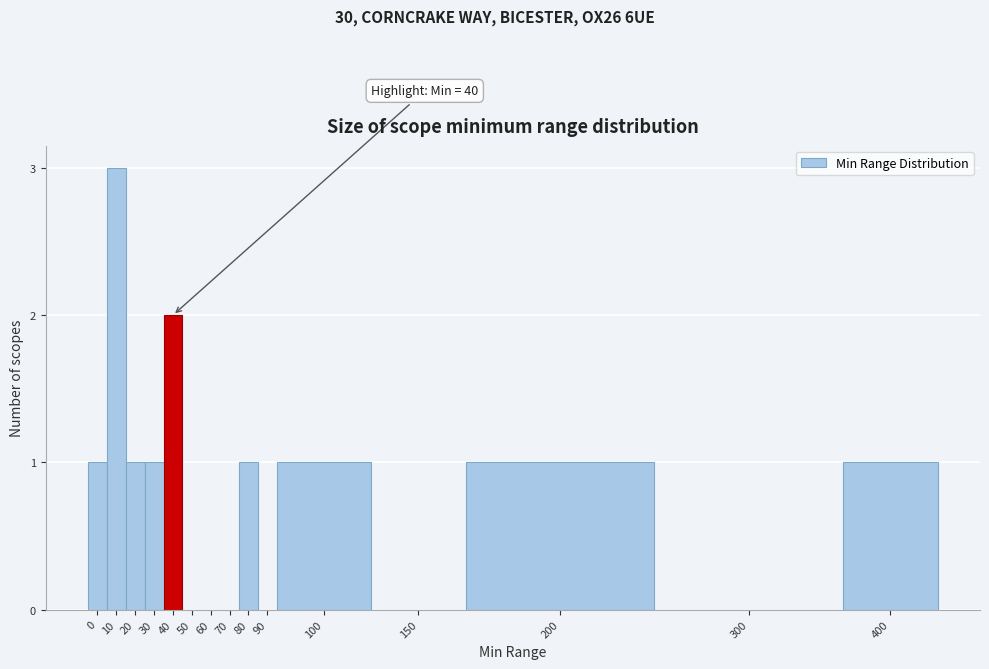

Reading left to right, transcribe all the data shown in this chart.

0=1	10=3	20=1	30=1	40=2	50=0	60=0	70=0	80=1	90=0	100=1	150=0	200=1	300=0	400=1